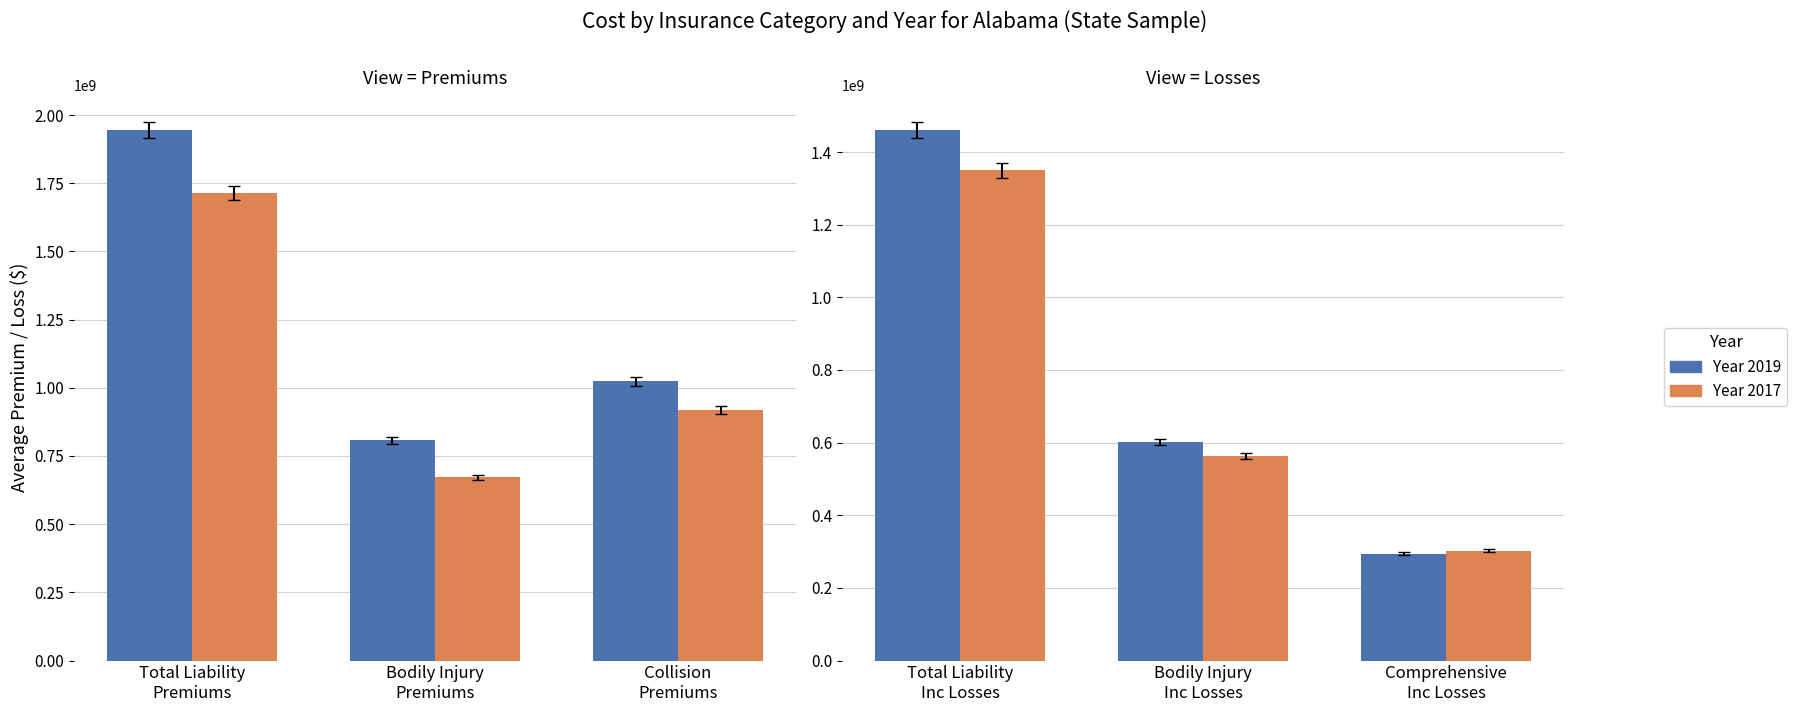

What is the lowest value of the Year 2017 series?

302228961